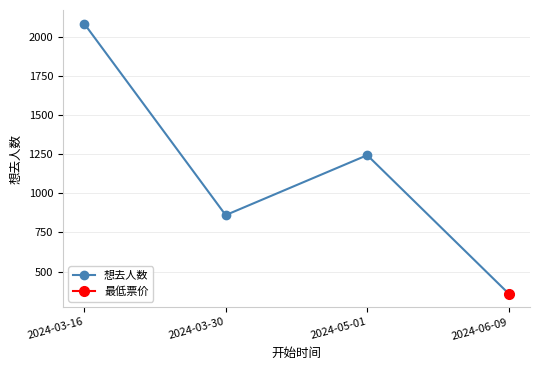

Where is the first local maximum?

2024-05-01